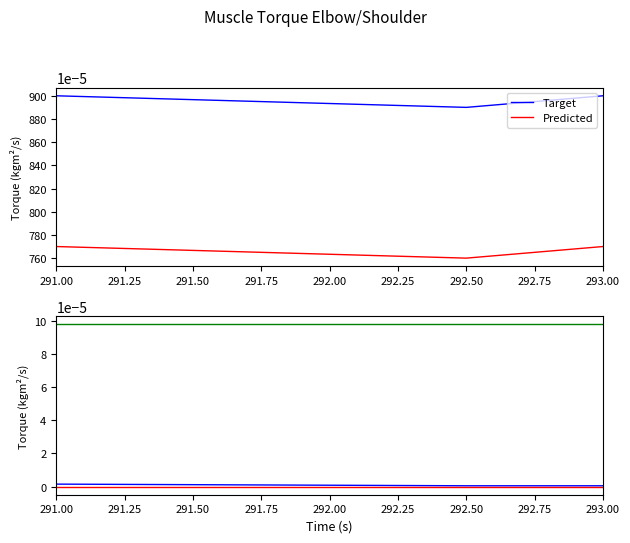

Which series has the largest range (max minus min)?

Target